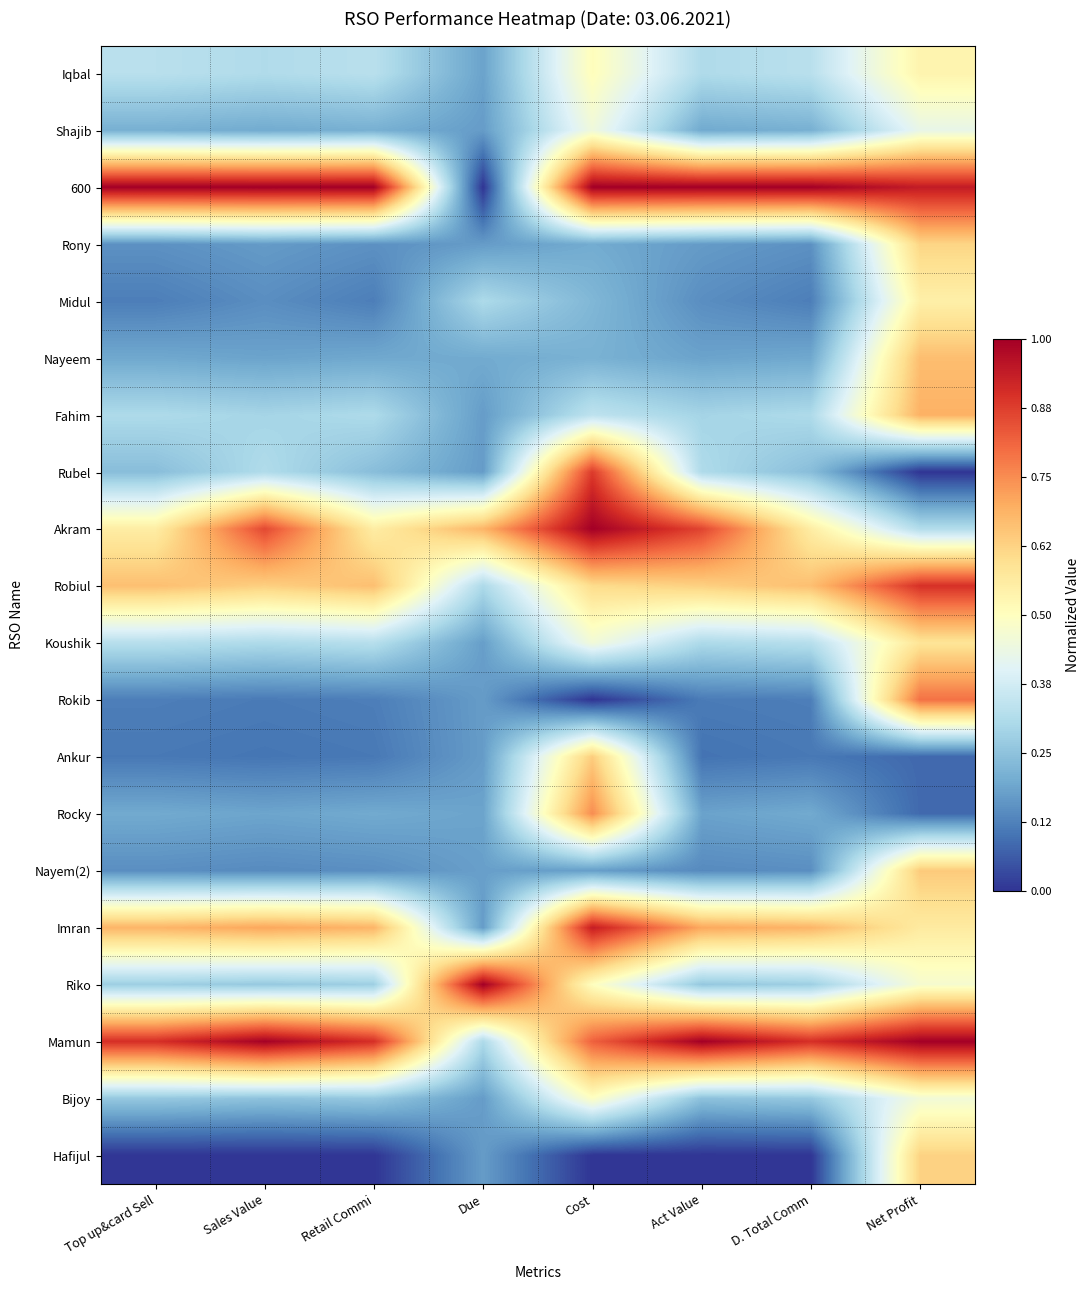

Between Net Profit and Due, which is larger?

Net Profit